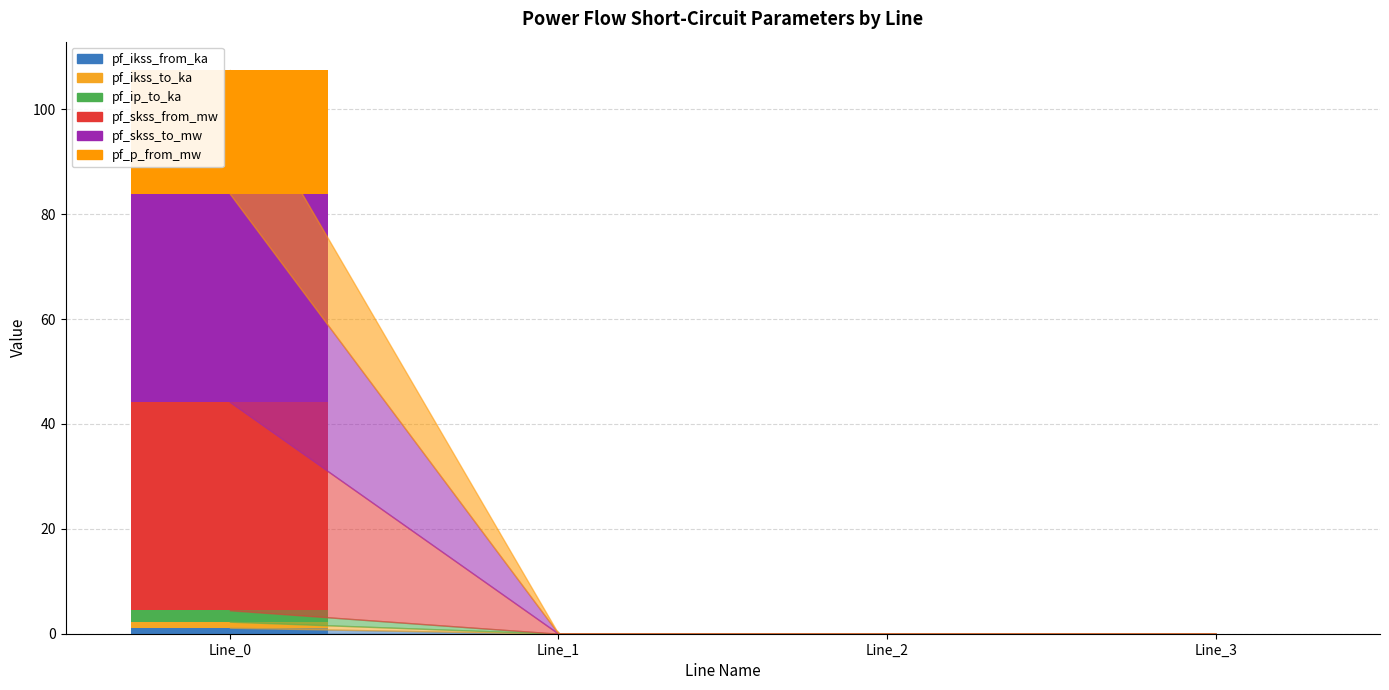

Does the chart contain stacked bars?

Yes